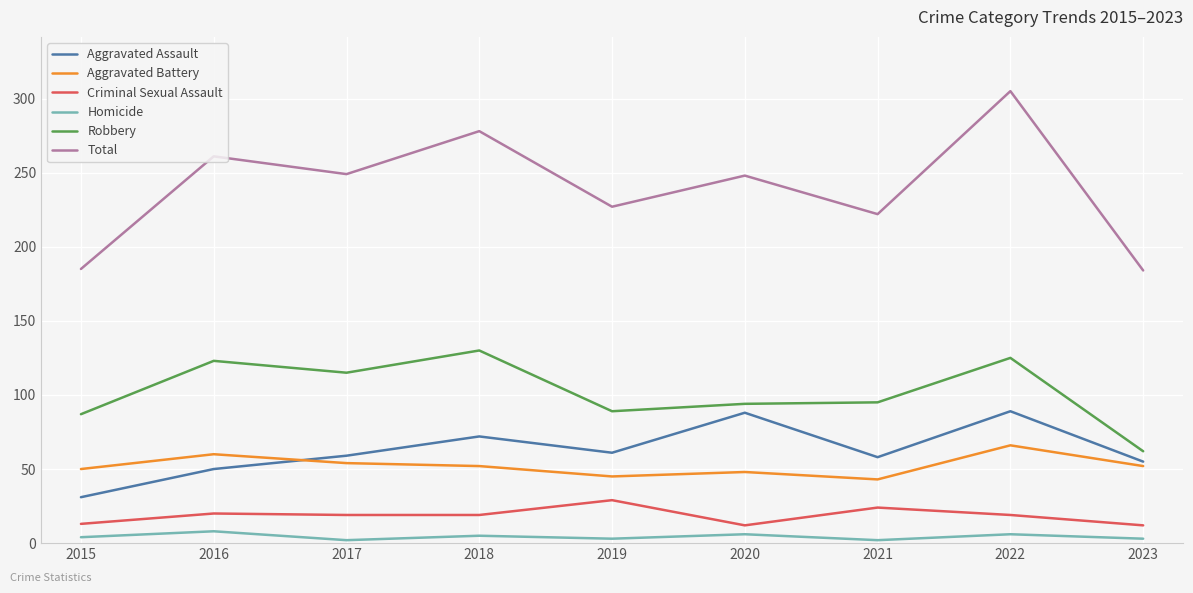

How many interior local peaks does the Aggravated Assault series have?

3